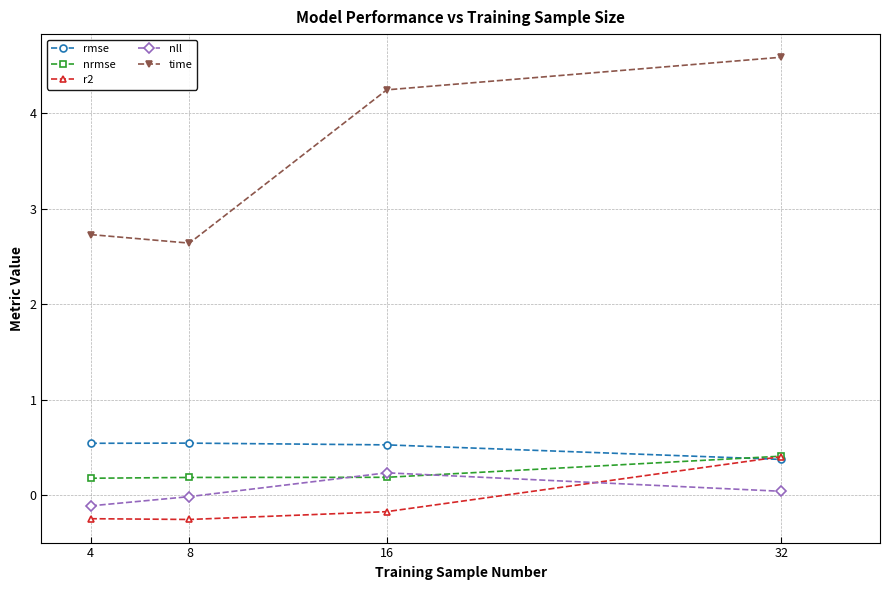

True or false: rmse has a value of 0.5 at 16.

True